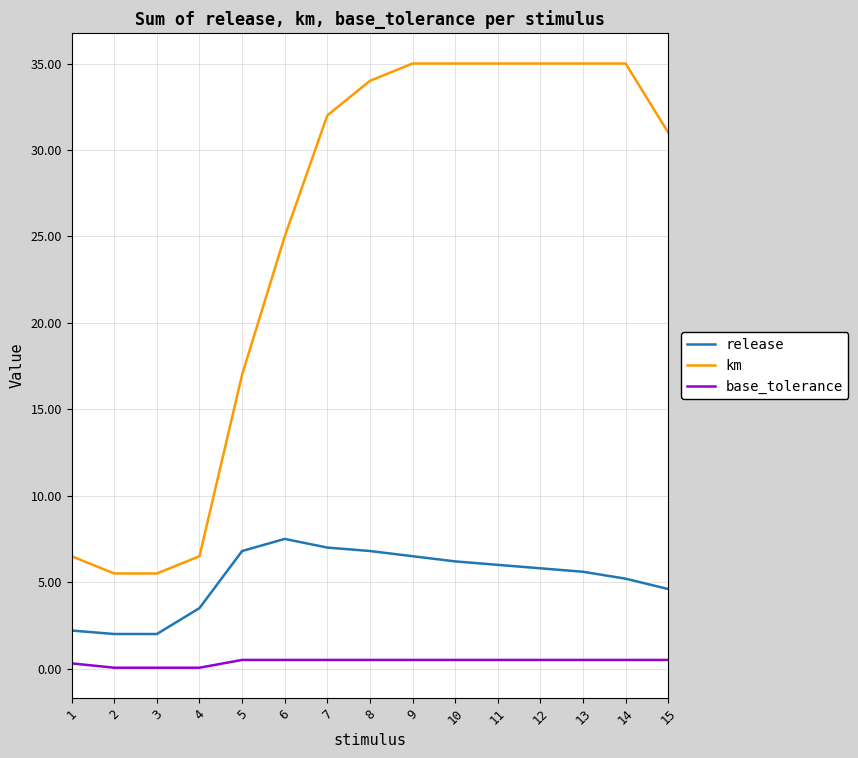

What is the greatest value displayed?

35.0